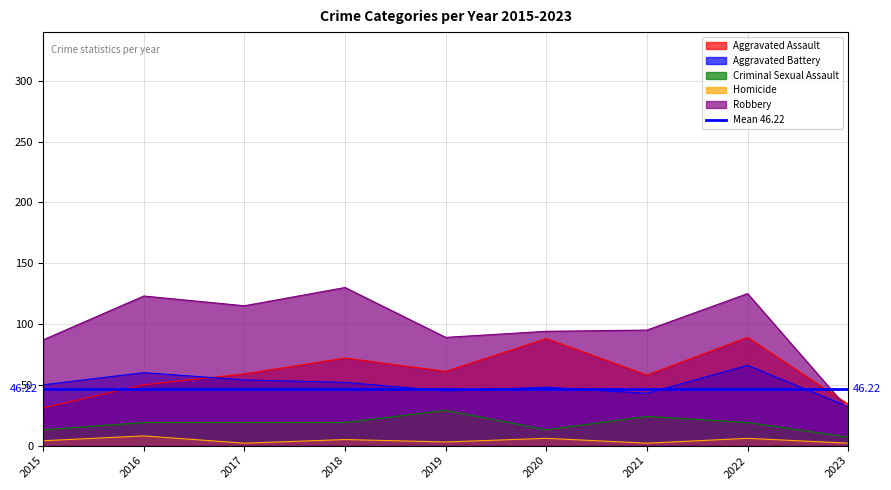

At which category does the chart reach its peak across all series?

2018